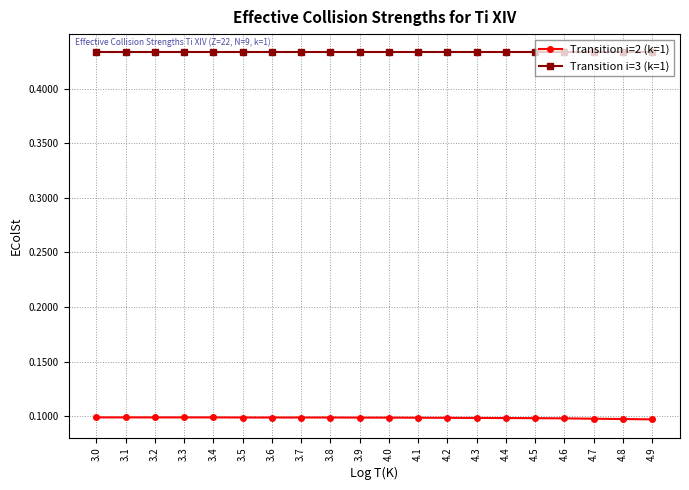

Rank the series by their maximum value, from lowest to highest.

Transition i=2 (k=1), Transition i=3 (k=1)